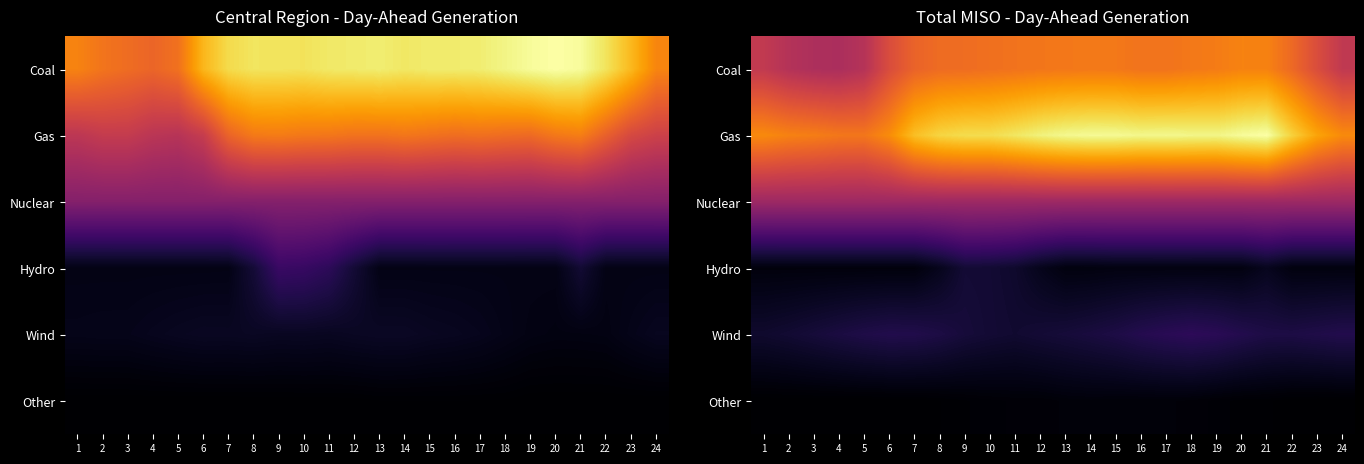

At which category is the sum across all series the highest?

21